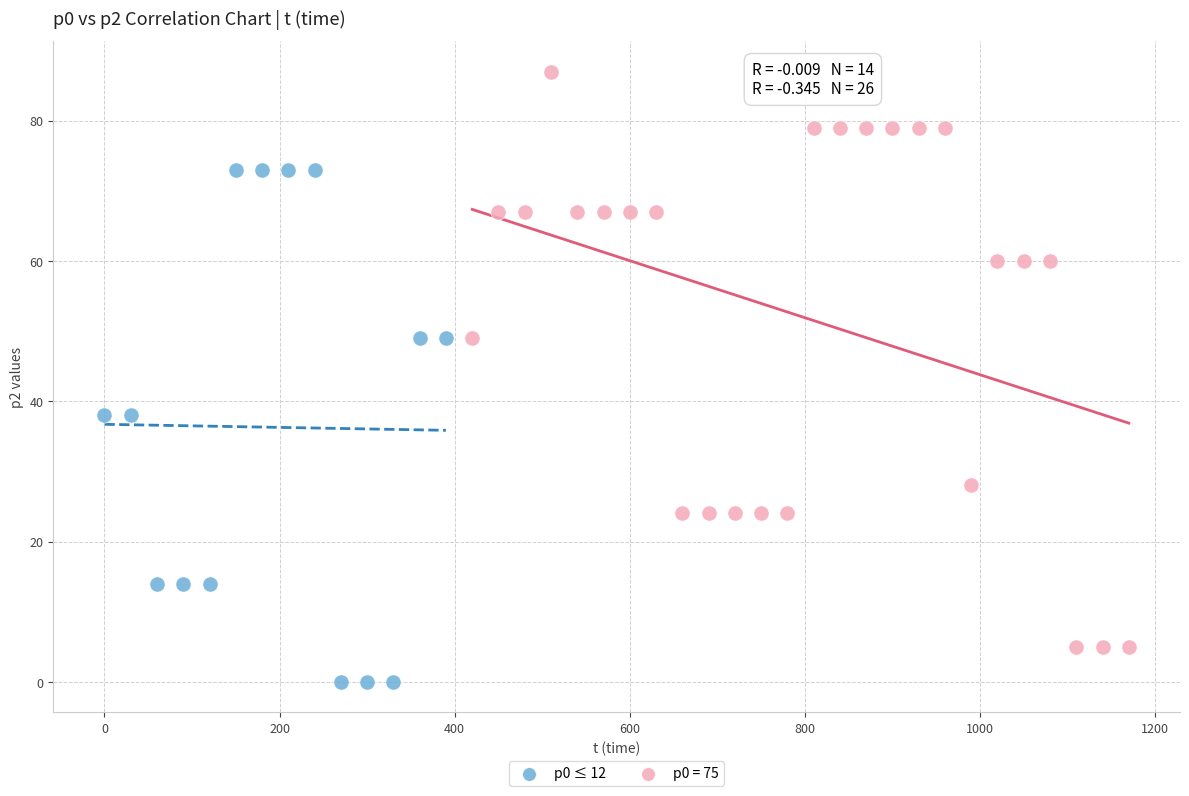

Which series reaches the minimum Y coordinate?

p0 ≤ 12